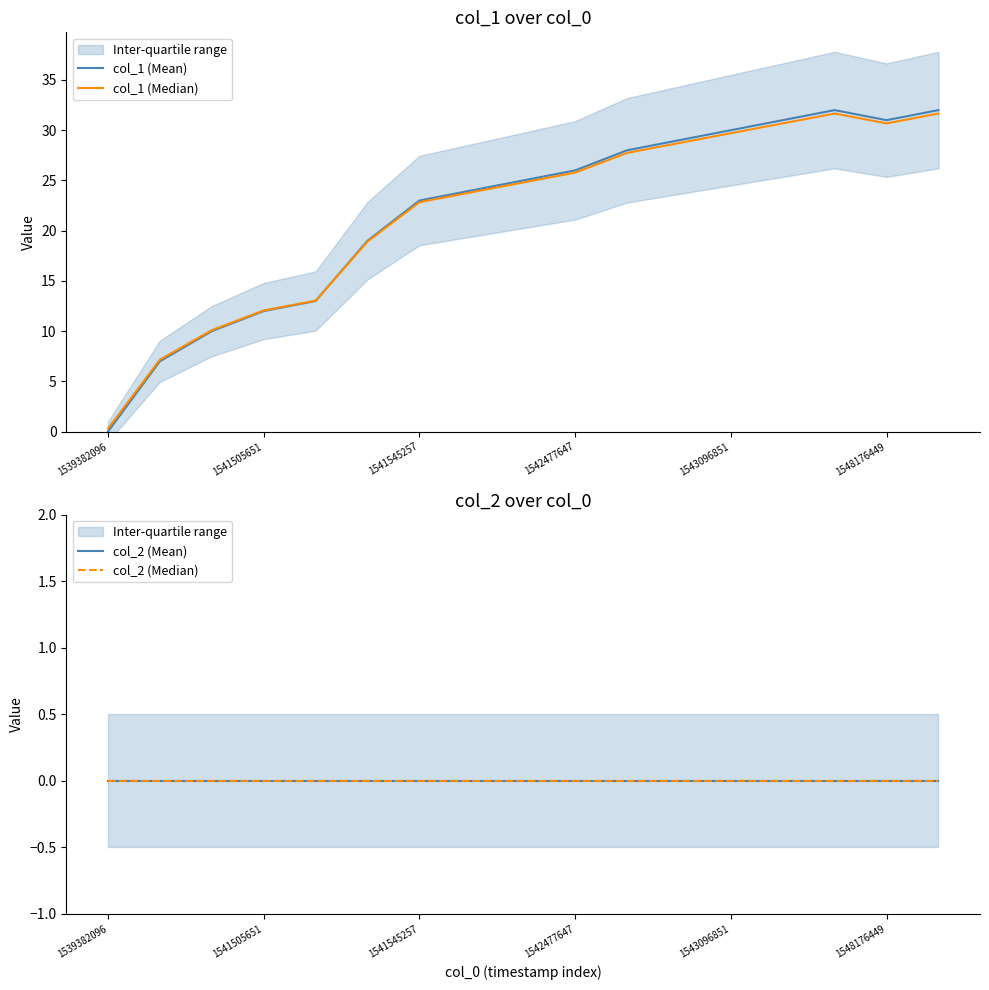

List the series in order of their peak value, highest first.

col_1 (Mean), col_1 (Median), col_2 (Mean), col_2 (Median)